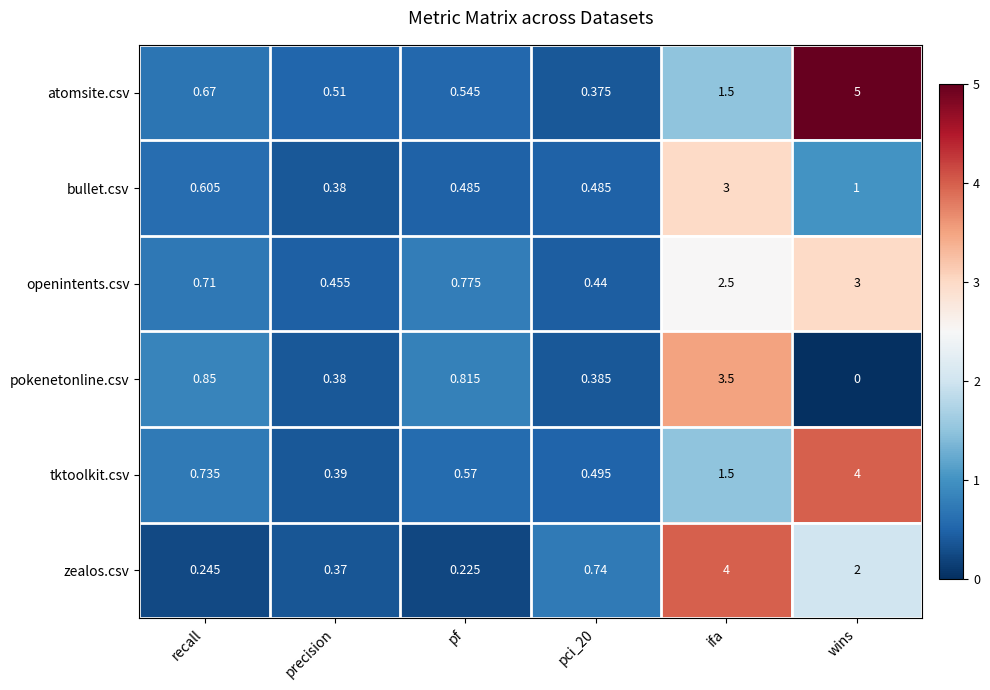

Which label corresponds to the largest value in the chart?

wins